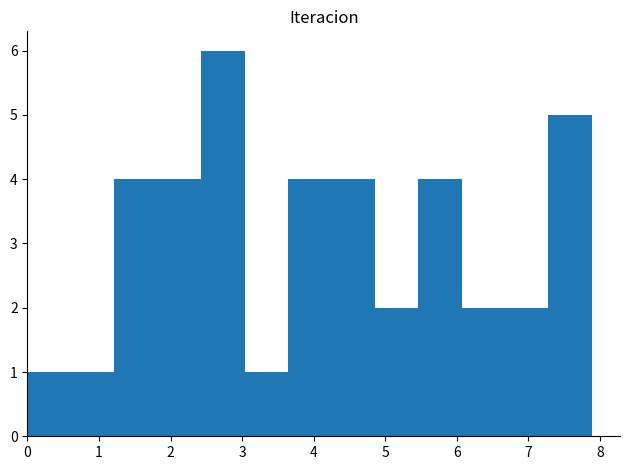

How tall is the bar that spans 7.3 to 7.9 on the x-axis? Neither the bar edges nor the heights are printed on the chart, so give them approximately, as read against the axes.

5